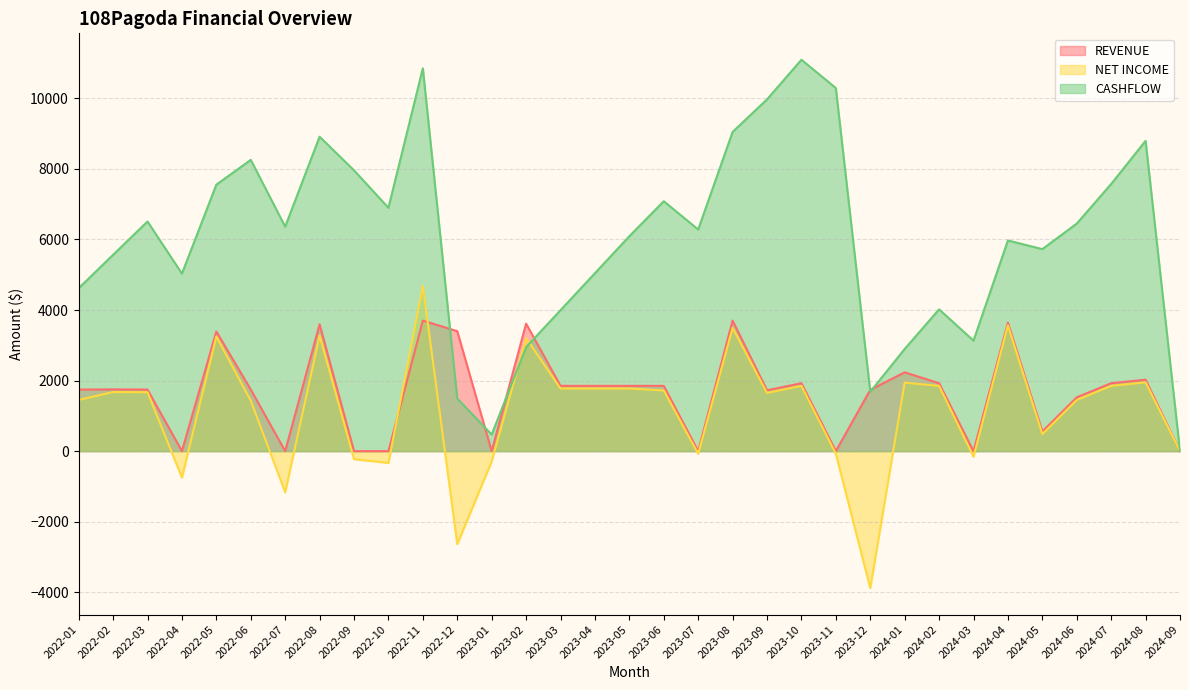

What is the minimum value shown in the chart?

-3883.1